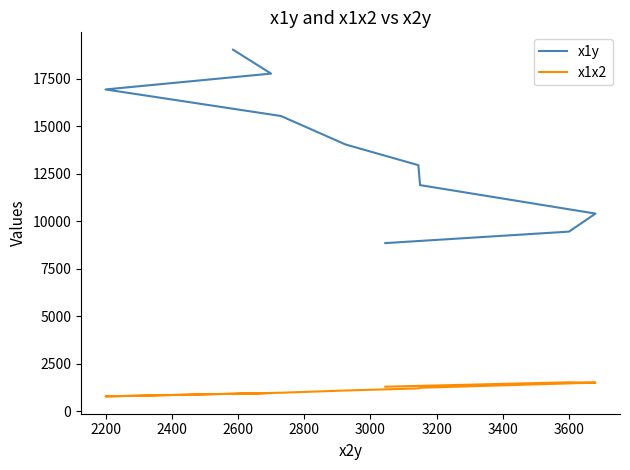

True or false: x1x2 and x1y cross at least once.

False